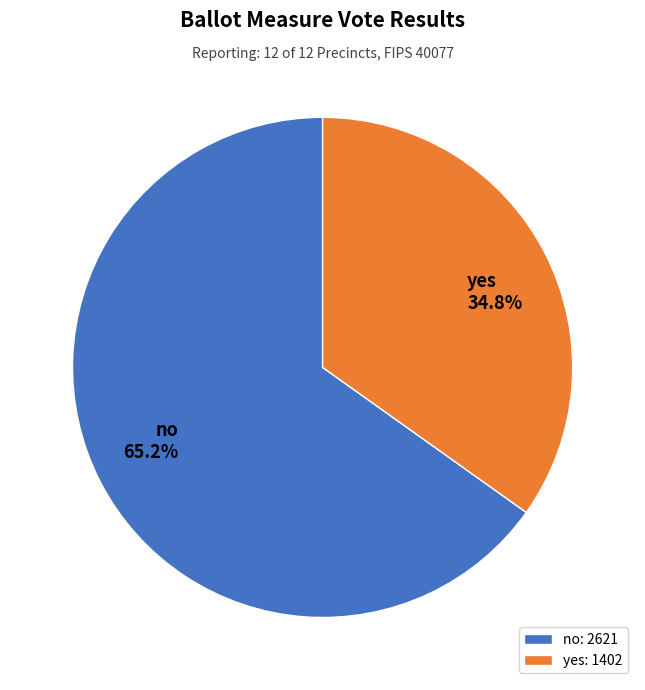

How many slices are in this pie chart?

2